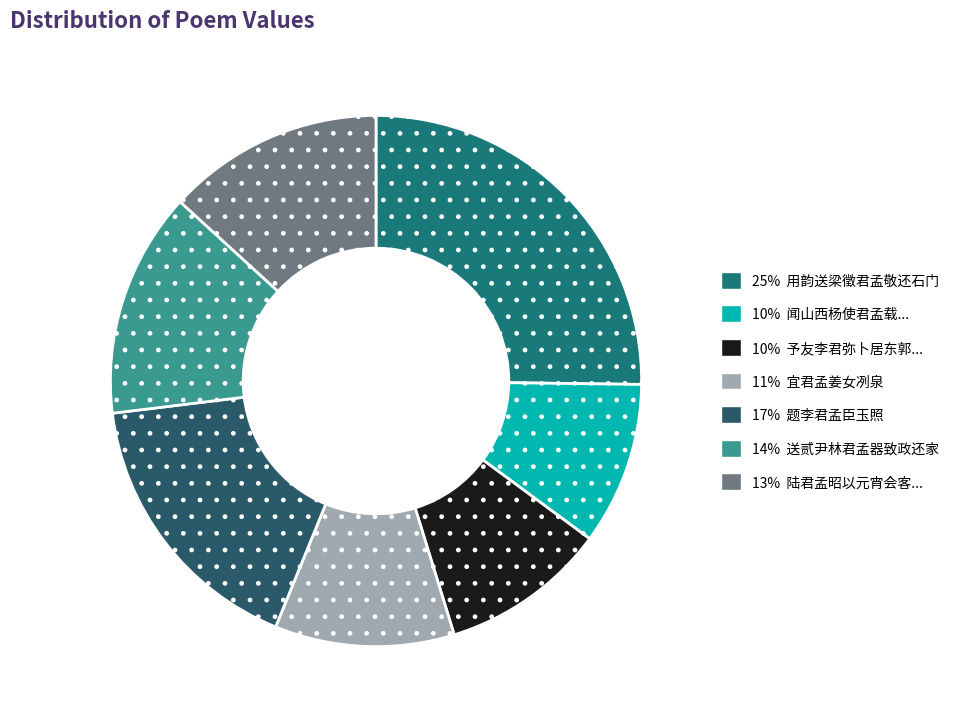

How many segments does this pie chart have?

7